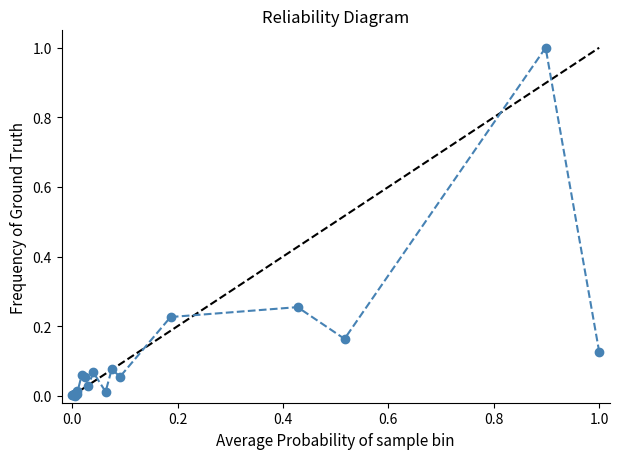

What is the difference between the maximum and minimum values?

1.0